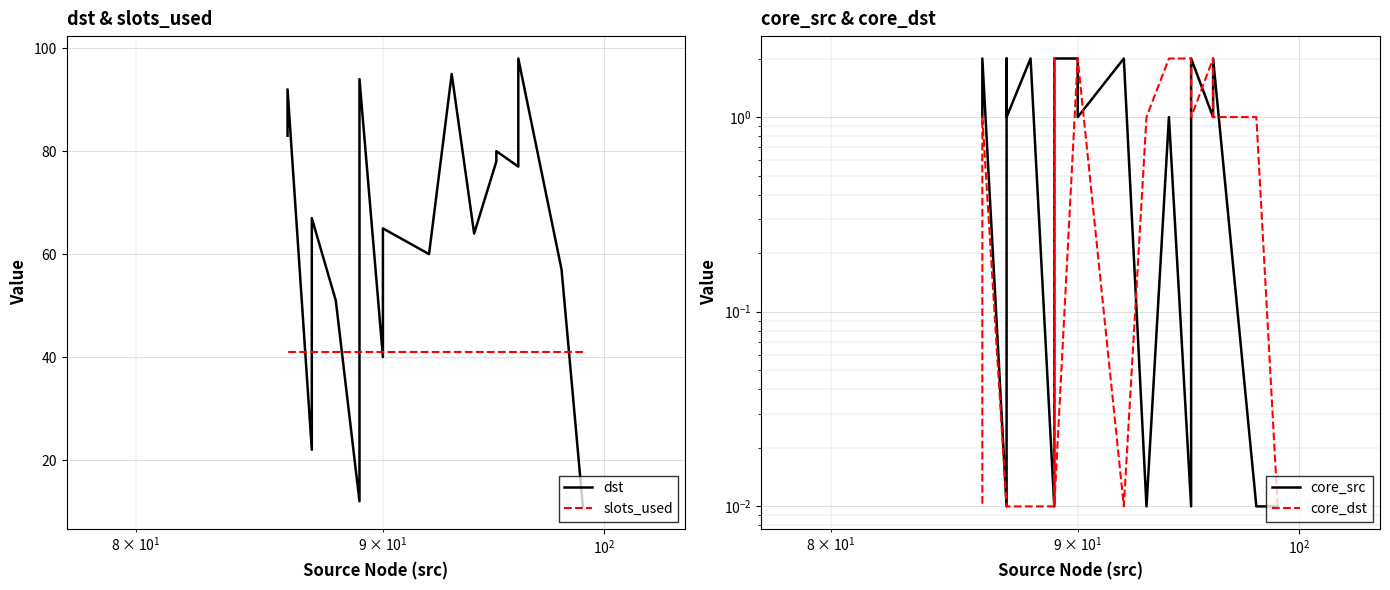

How many values in the dst series exceed 67?

9